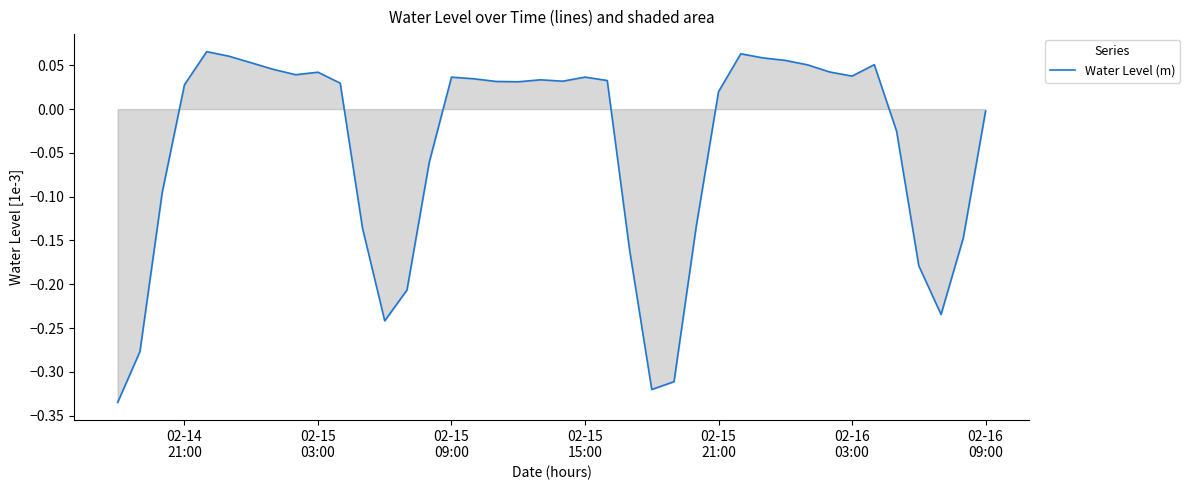

What is the difference between the maximum and minimum values?

0.4